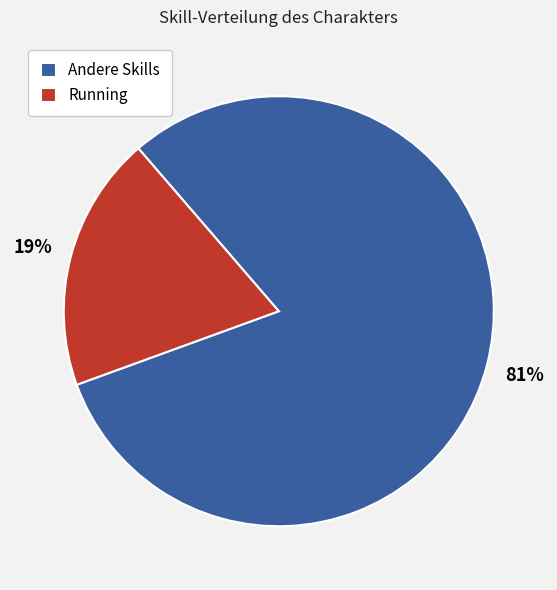

Do Running and Andere Skills together represent more than half of the pie?

Yes